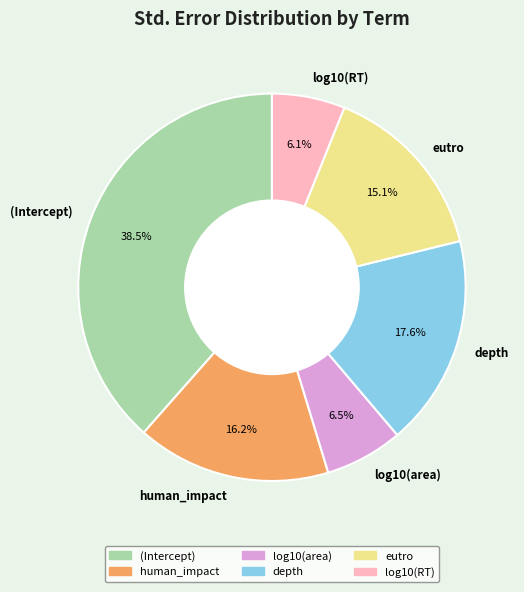

How many segments does this pie chart have?

6